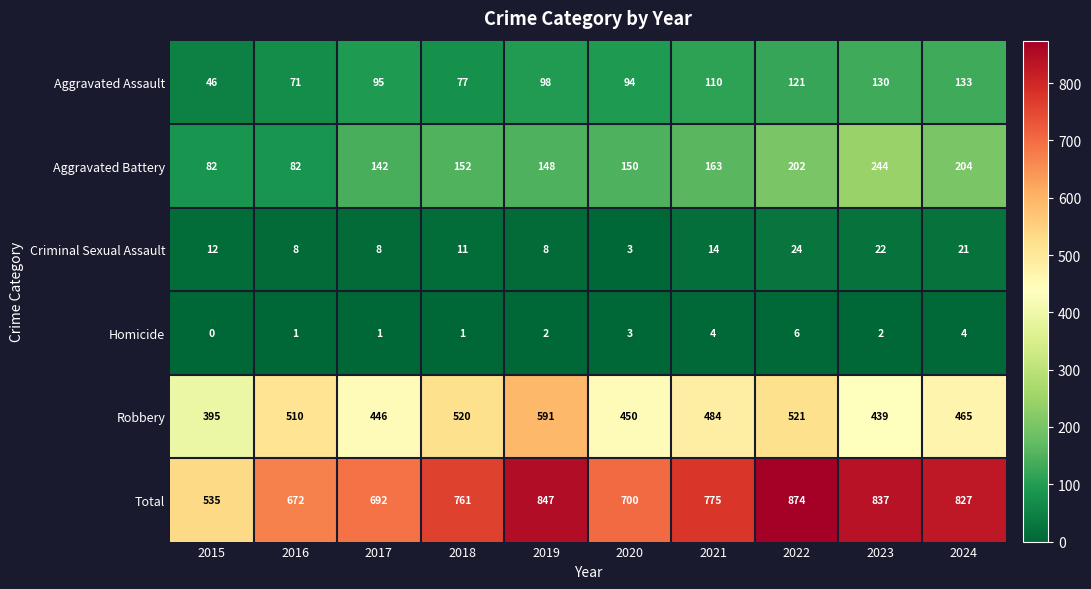

Rank the categories by Aggravated Assault value from highest to lowest.

2024, 2023, 2022, 2021, 2019, 2017, 2020, 2018, 2016, 2015